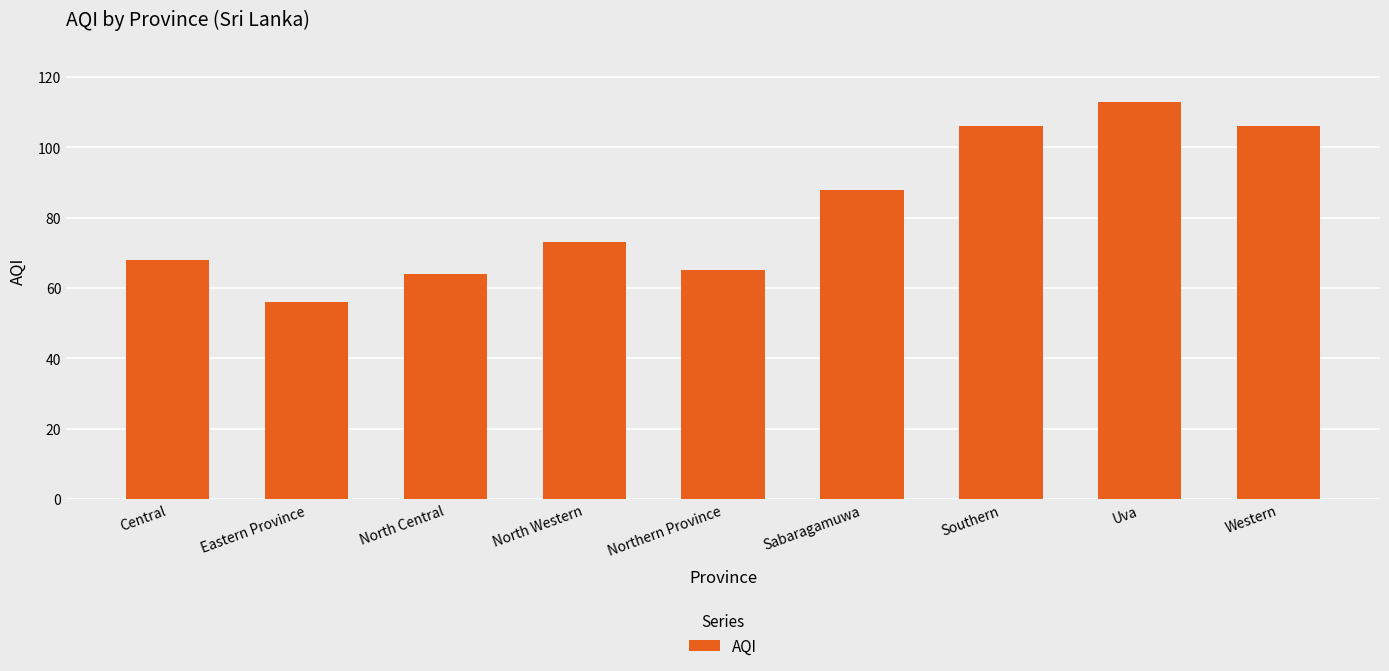

Which label corresponds to the largest value in the chart?

Uva